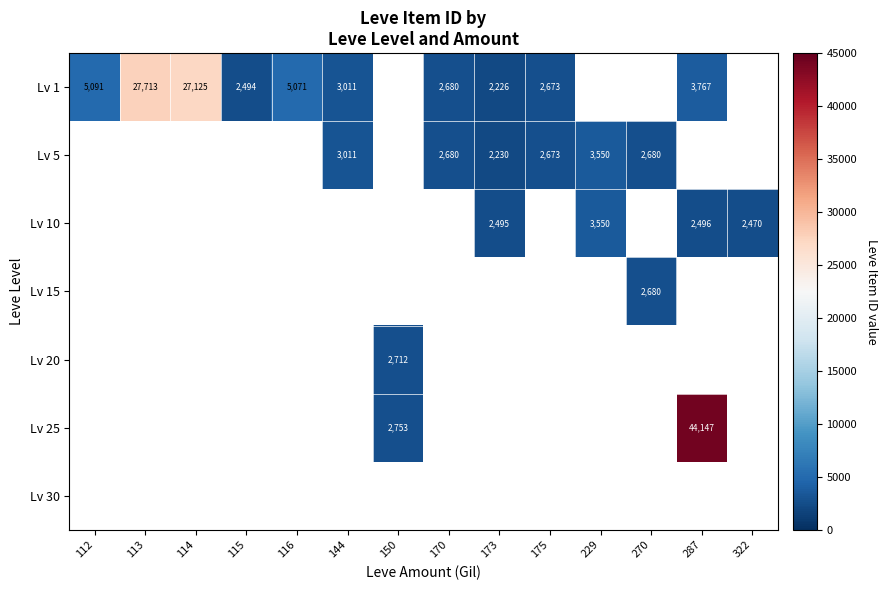

The Lv 20 series shows 4828.2 at 150. True or false?

False